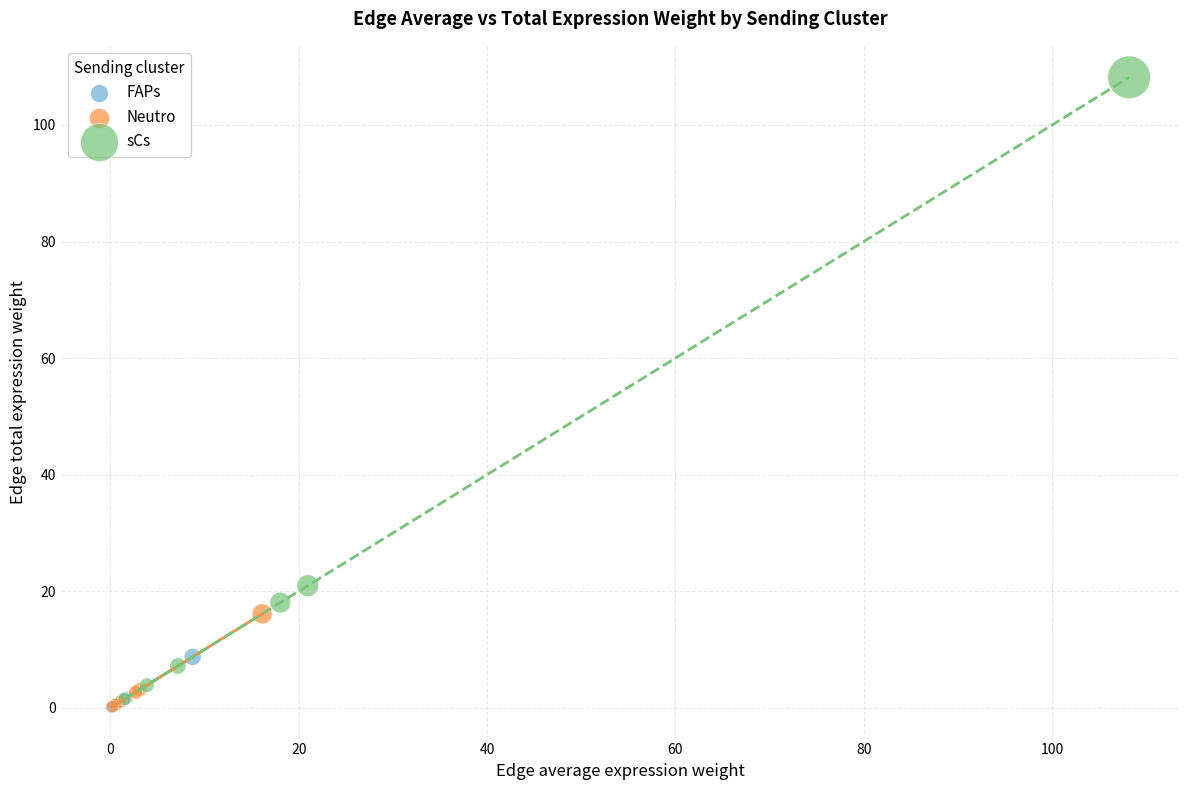

What are all the series names shown in the legend?

FAPs, Neutro, sCs